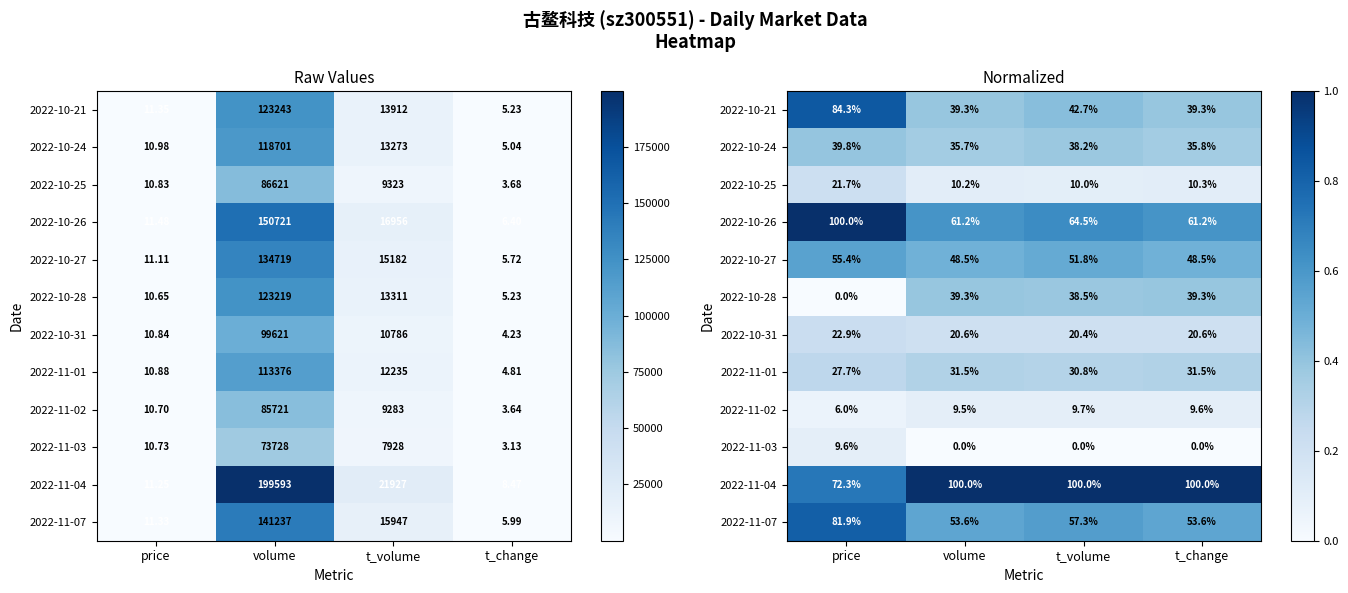

Is it true that 2022-10-31 equals 0.4 at price?

False